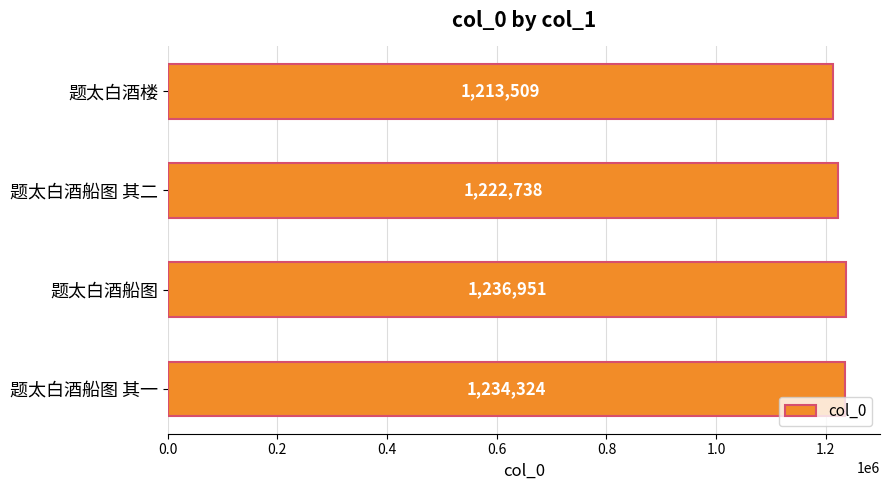

What is the sum of all values?

4907522